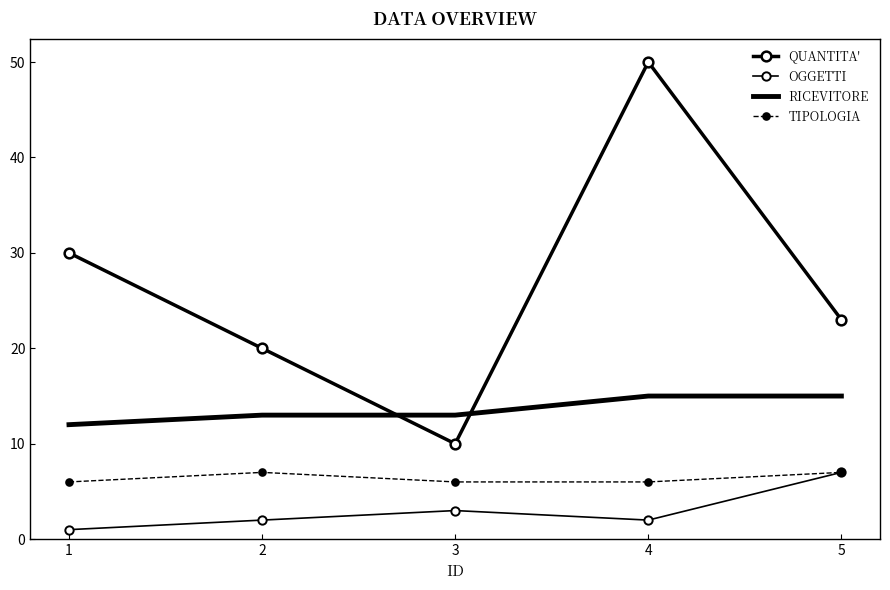

True or false: RICEVITORE and OGGETTI cross at least once.

False